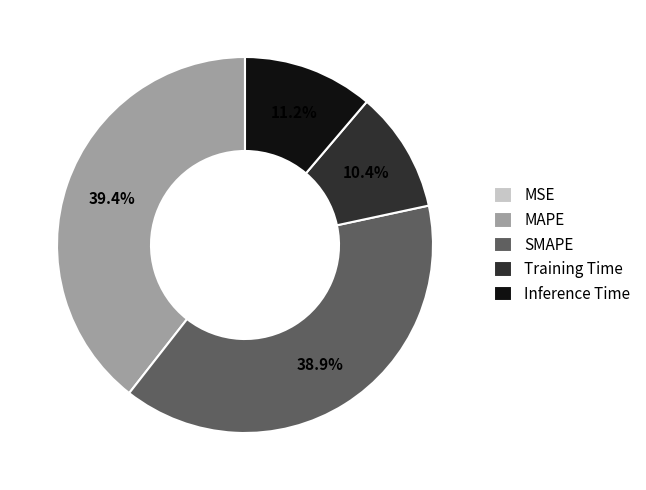

What is the ratio of the value at MAPE to the value at SMAPE?

1.0